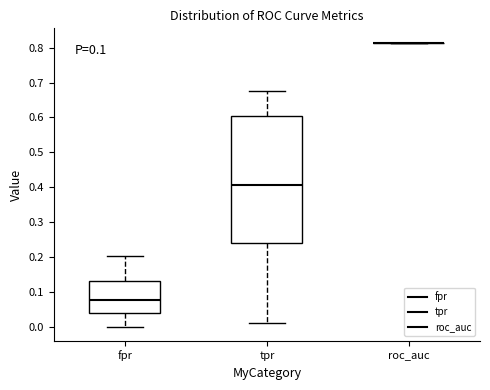

Reading left to right, transcribe this box plot: for each box, give where its median line is, the range the box spans, and where its two whiskers end, as read against the y-axis. The values are not printed on the chart, so give them approximately, as read against the axis.

fpr: median 0.08, box 0.04 to 0.13, whiskers 0.00 to 0.20
tpr: median 0.41, box 0.24 to 0.60, whiskers 0.01 to 0.68
roc_auc: box collapsed to a line at 0.81, whiskers 0.81 to 0.81